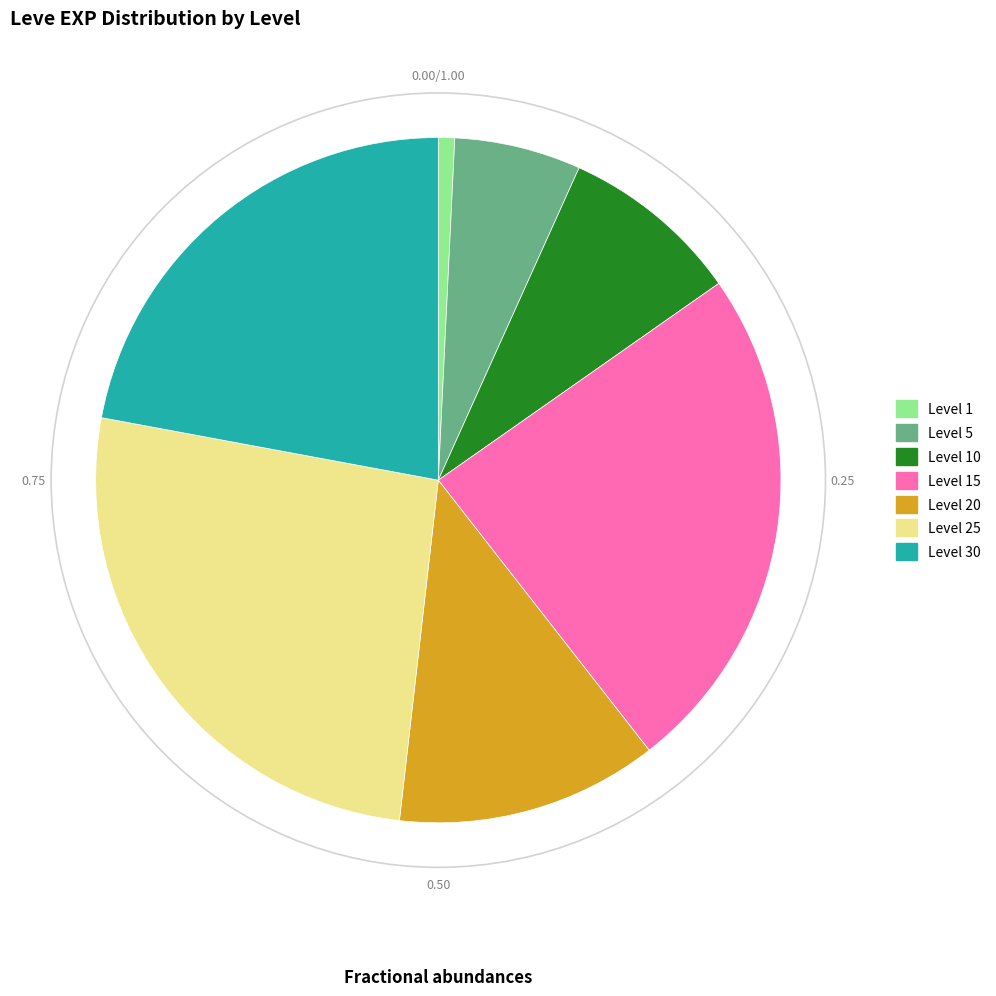

Rank the categories by value from lowest to highest.

Level 1, Level 5, Level 10, Level 20, Level 30, Level 15, Level 25